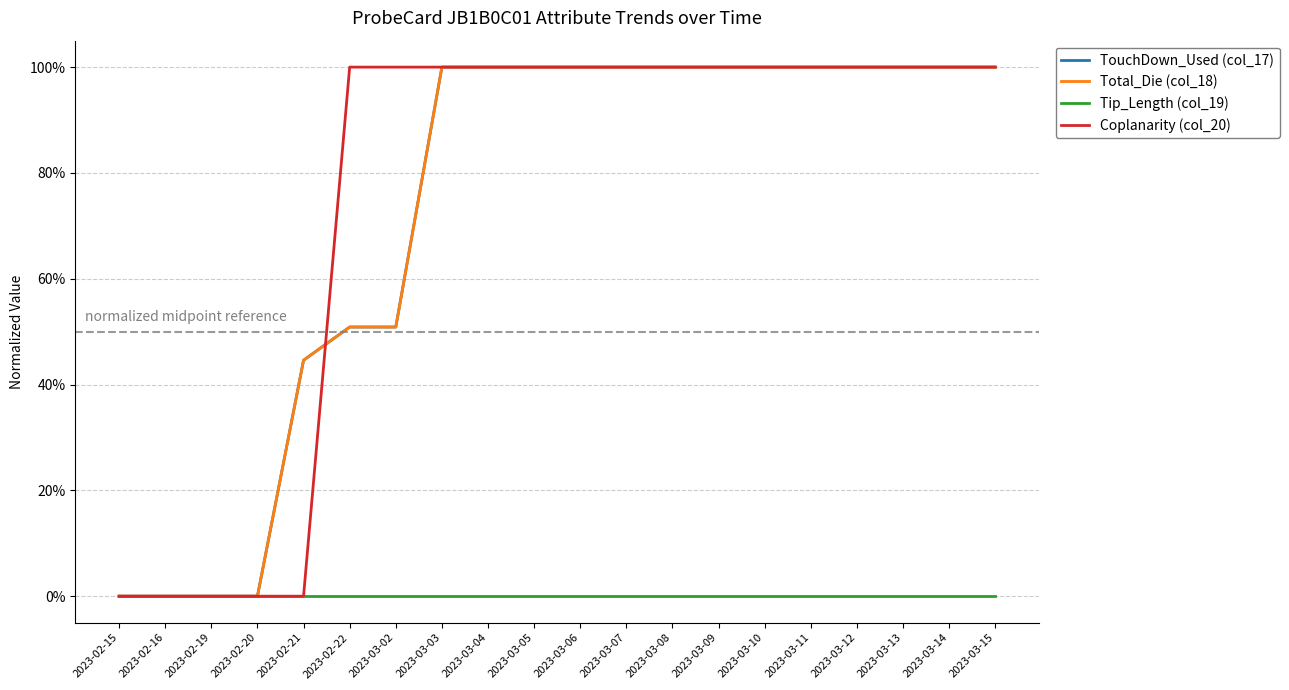

At 2023-03-08, list the series in order from largest to smallest.

TouchDown_Used (col_17), Total_Die (col_18), Coplanarity (col_20), Tip_Length (col_19)